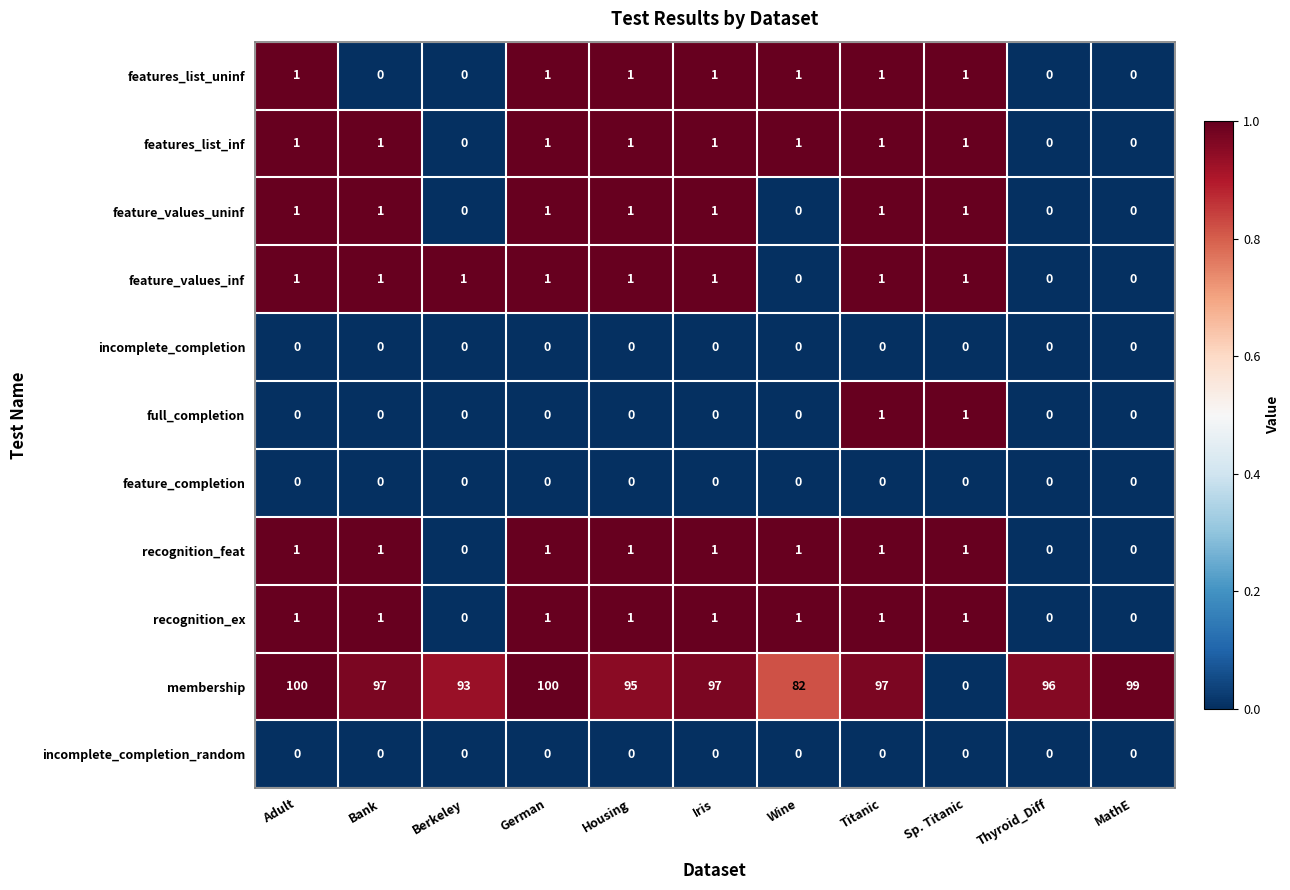

What is the total value across all series at Wine?

86